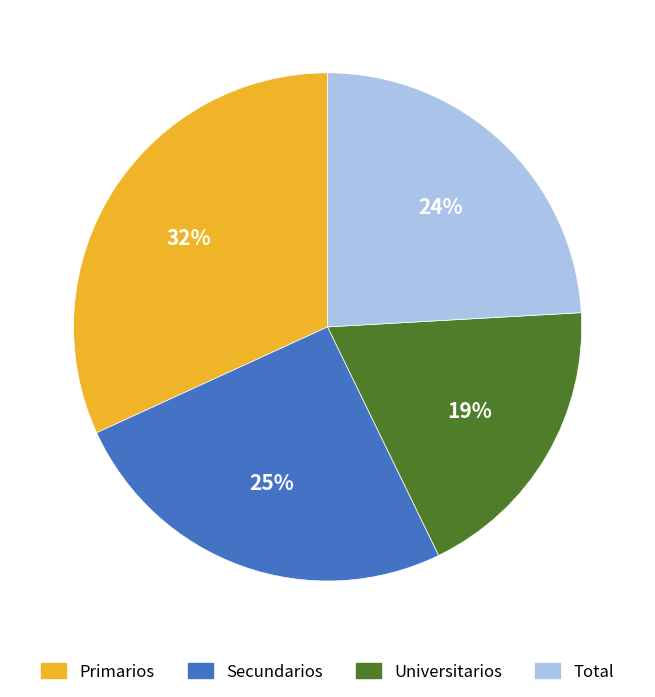

The Universitarios slice represents 19% of the pie. True or false?

True